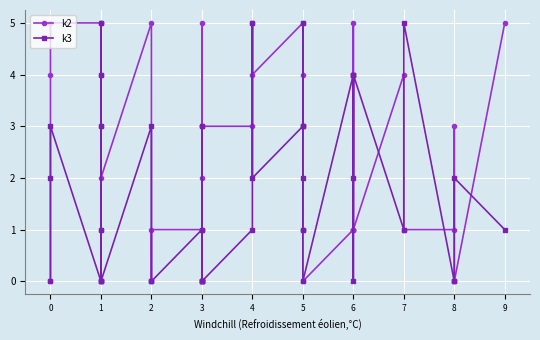

Is this an area chart (filled region under the line)?

No